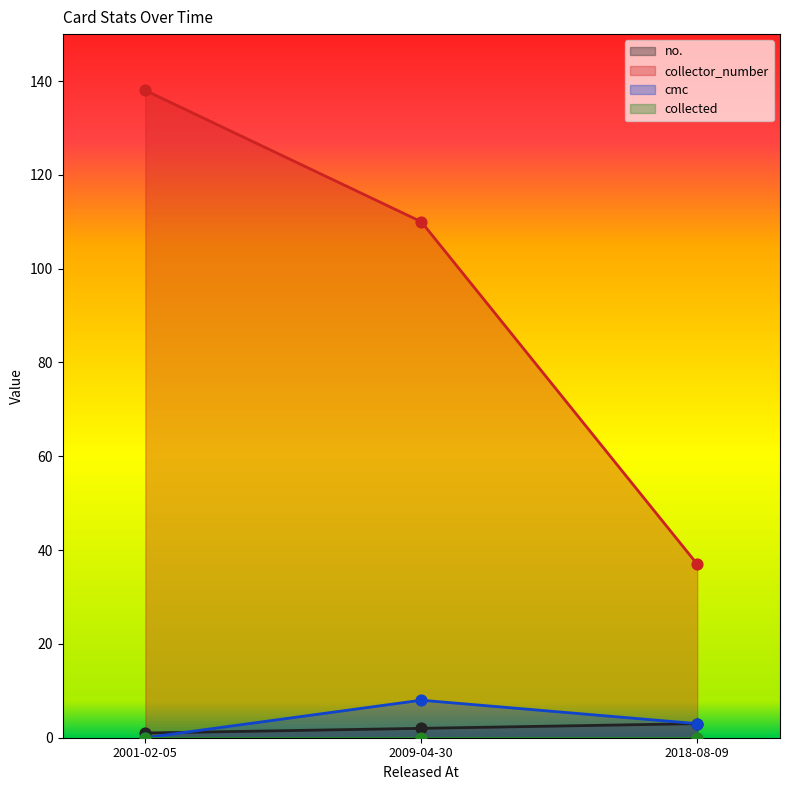

Which series has the largest total across all categories?

collector_number